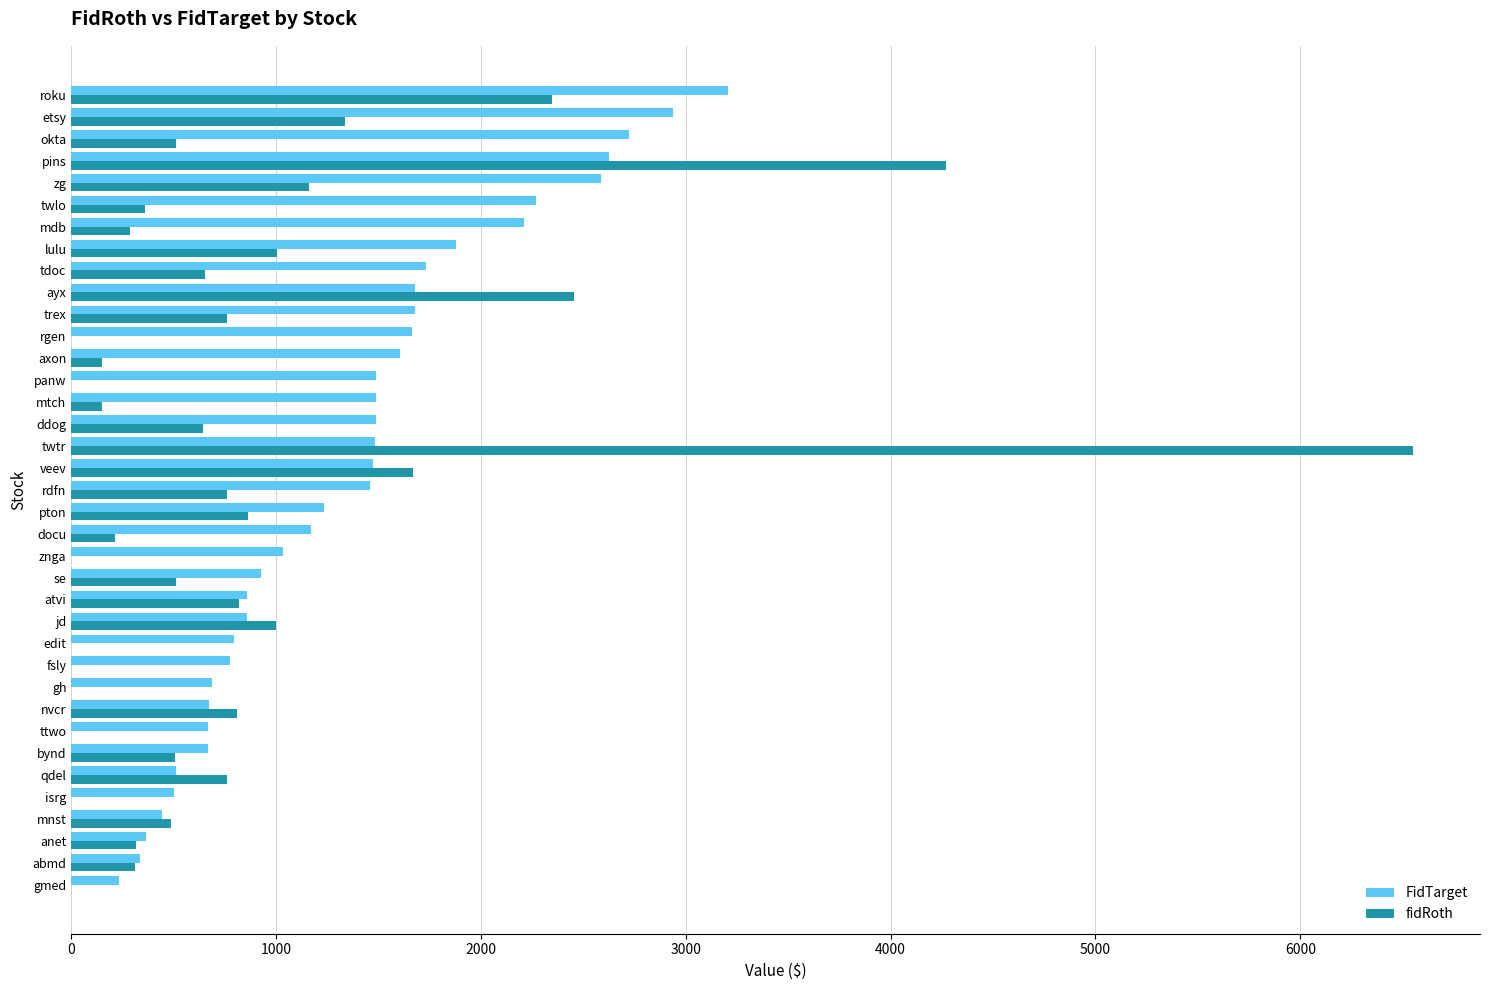

Read the FidTarget value at ayx.

1680.2